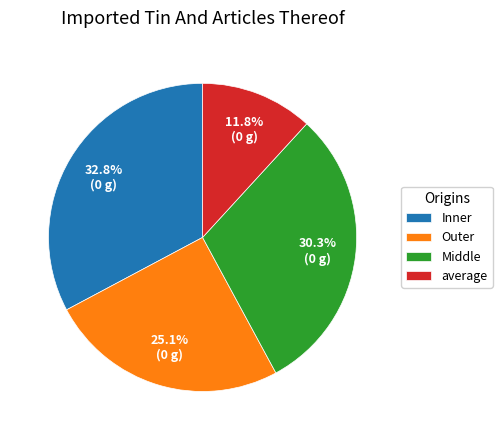

How many segments does this pie chart have?

4